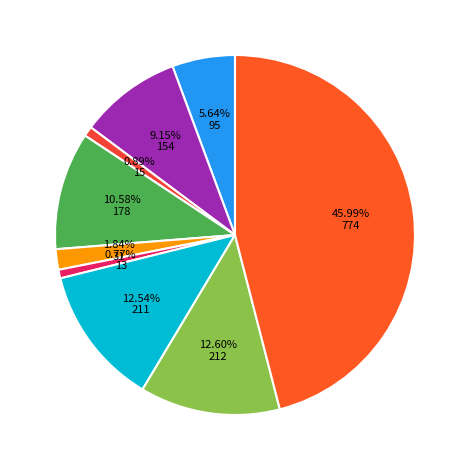

How many slices are in this pie chart?

9